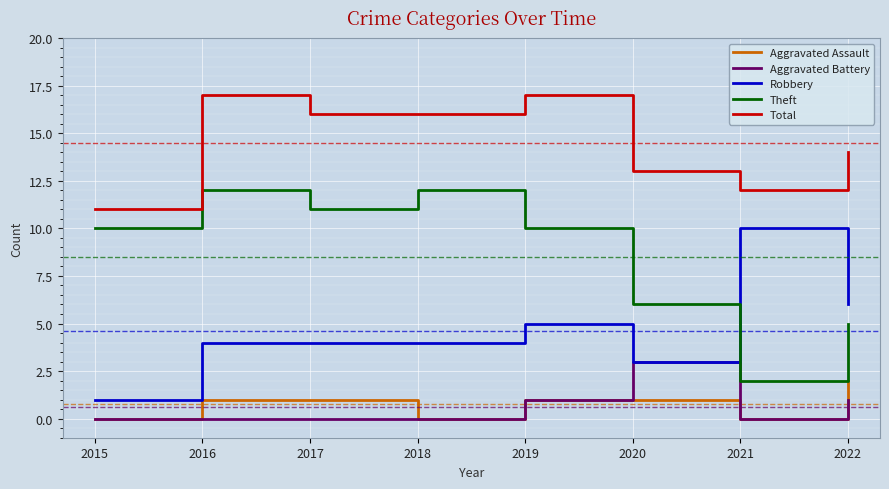

Does the chart display data point markers on the line(s)?

No